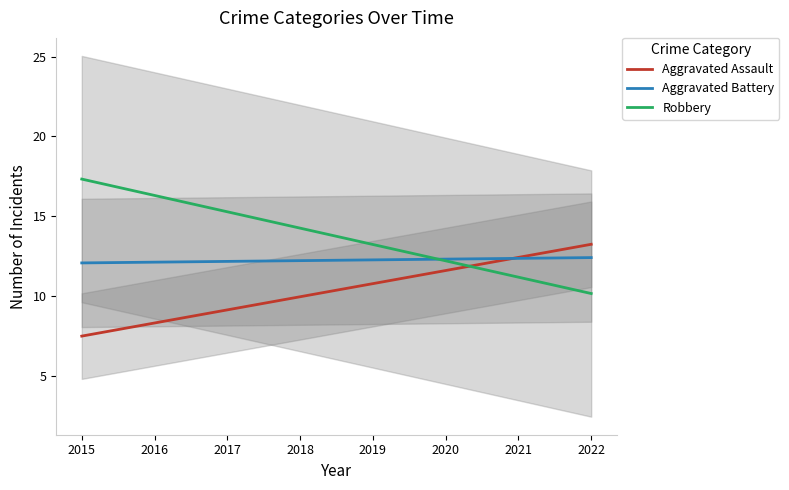

What are all the series names shown in the legend?

Aggravated Assault, Aggravated Battery, Robbery